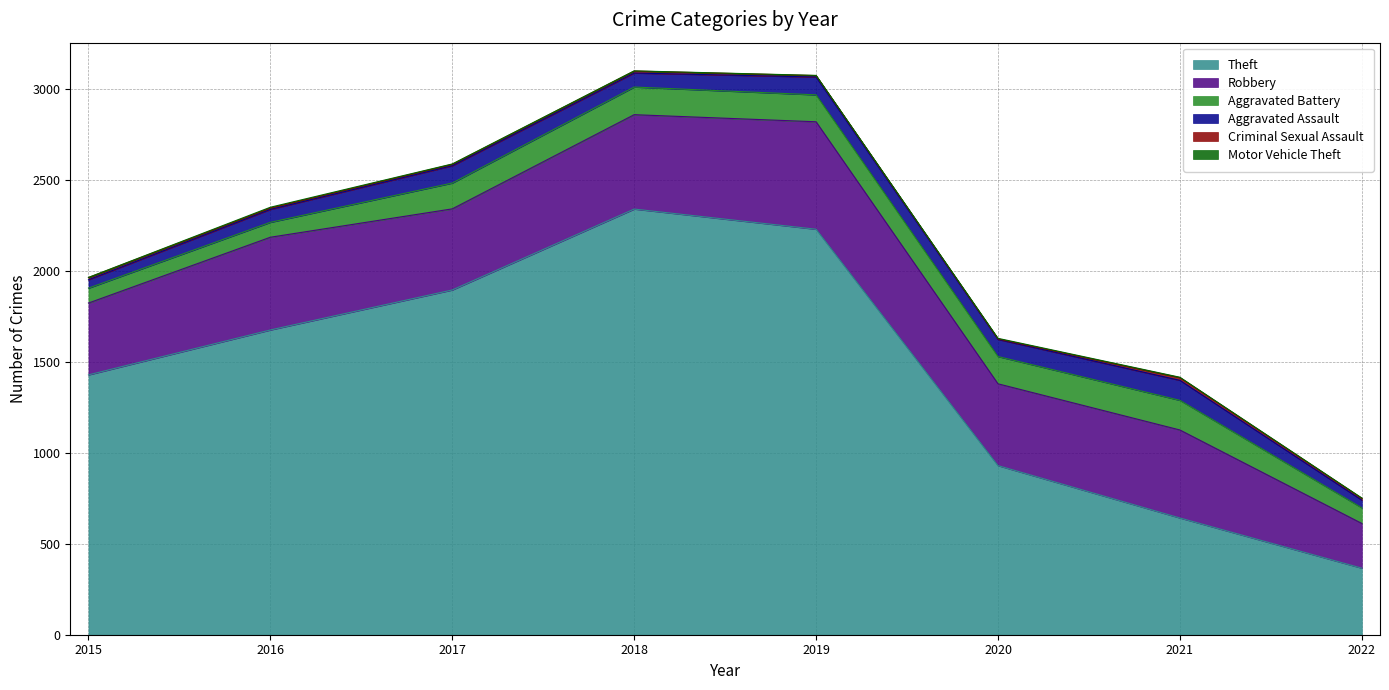

Rank the series by their maximum value, from lowest to highest.

Motor Vehicle Theft, Criminal Sexual Assault, Aggravated Assault, Aggravated Battery, Robbery, Theft